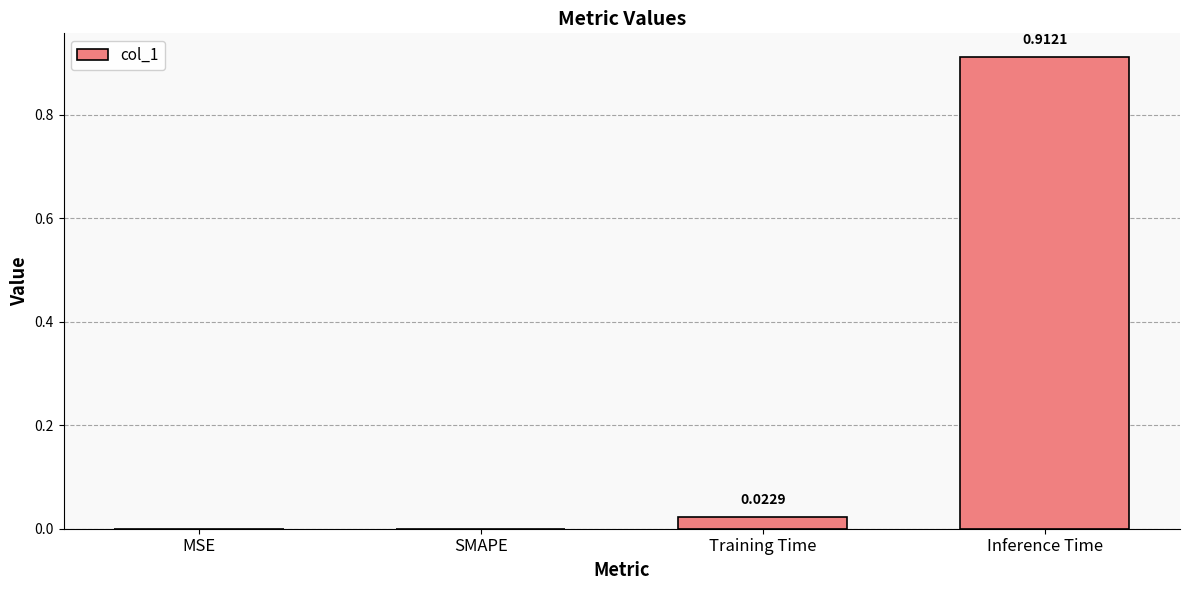

Between Training Time and SMAPE, which is larger?

Training Time